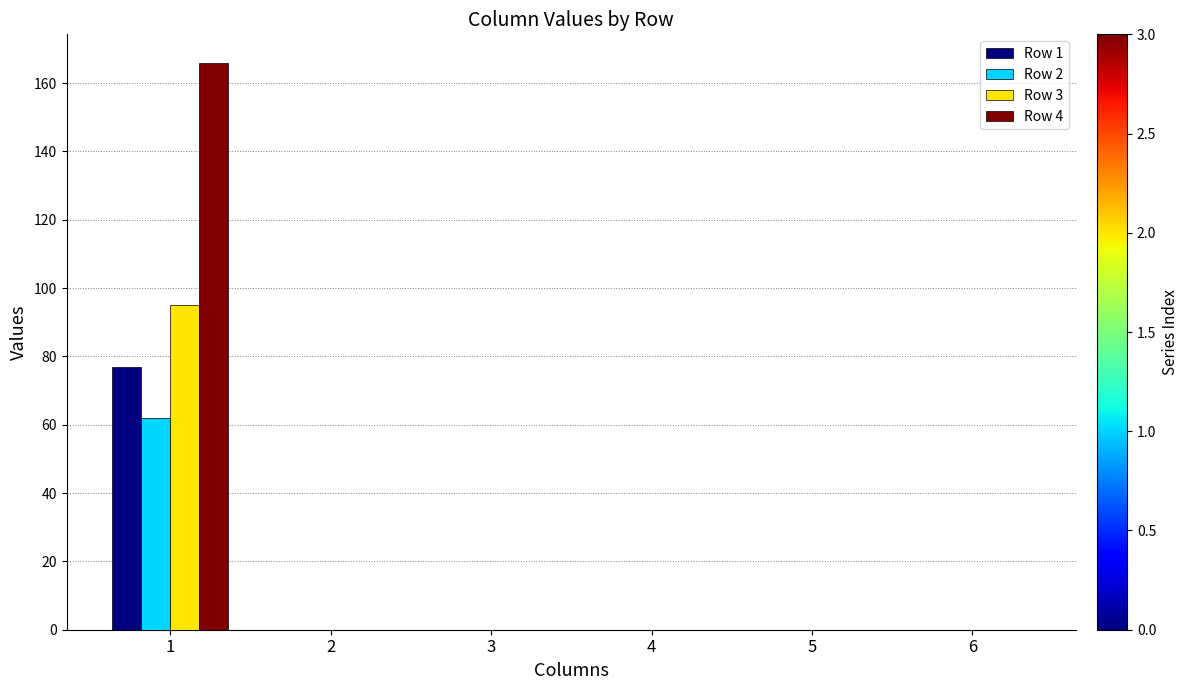

What is the maximum value for Row 2?

62